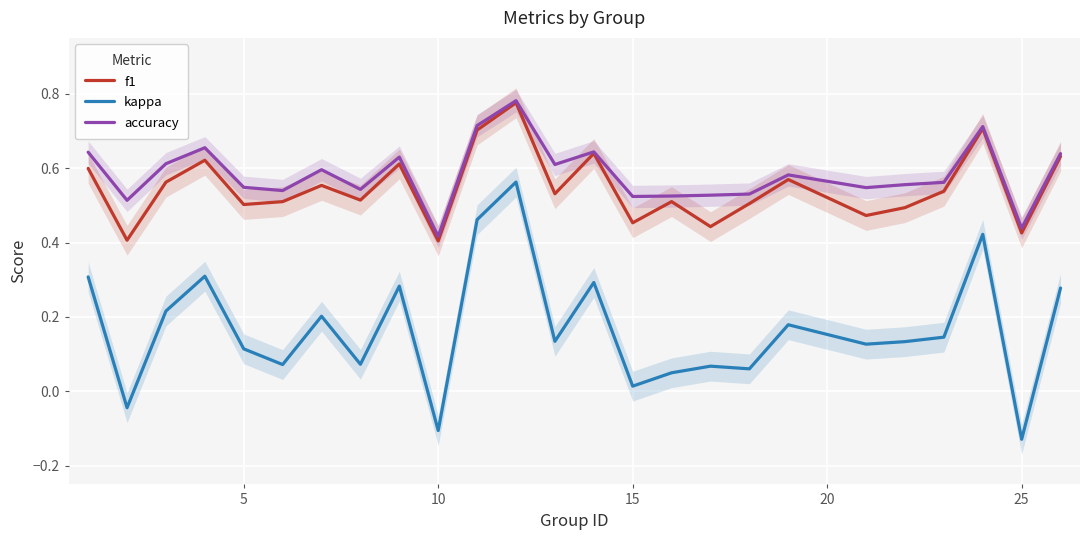

True or false: kappa and f1 cross at least once.

False